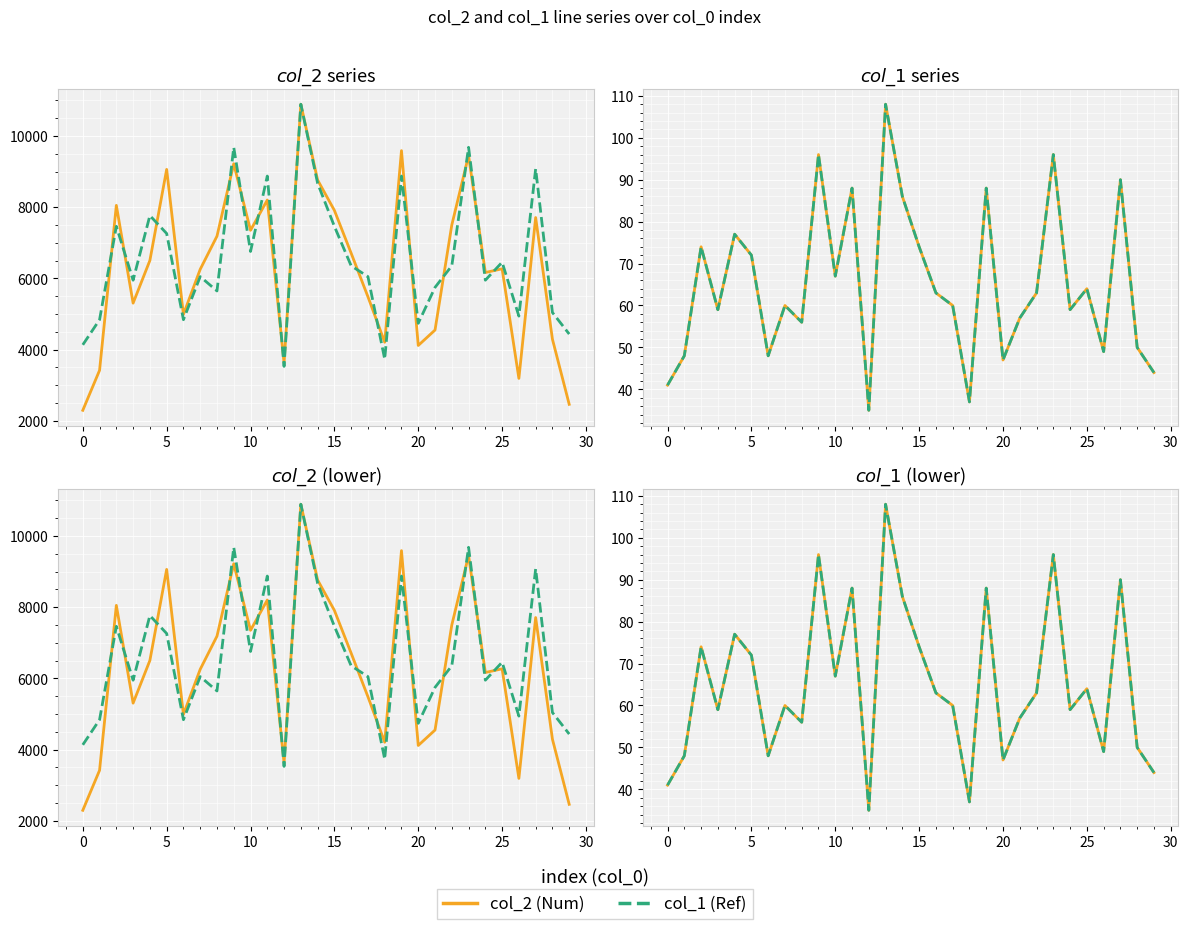

Between 1 and 19, which series saw the biggest shift?

col_2